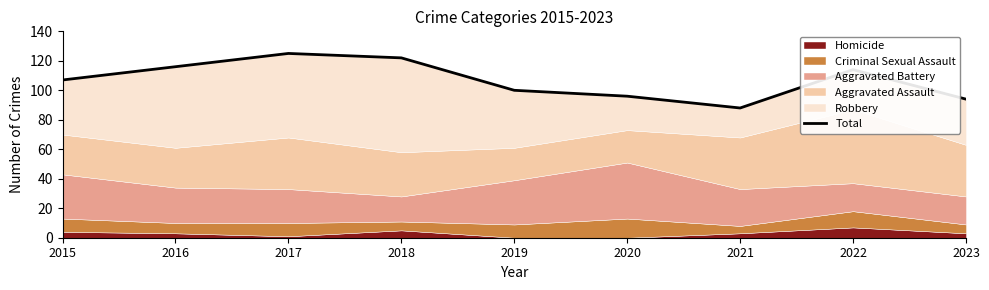

How many interior local valleys (lower than both neighbors) does the data have?

1